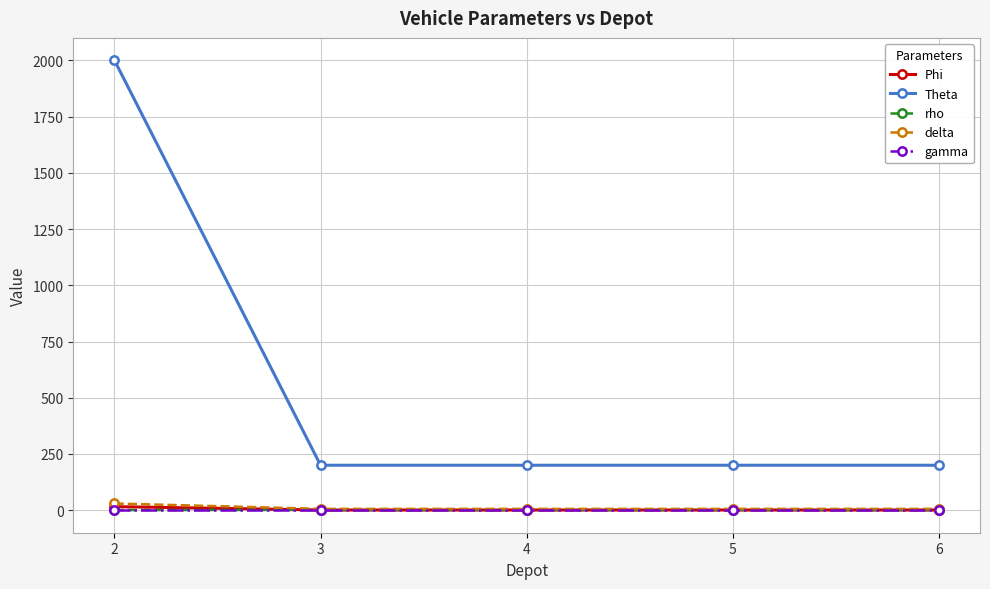

At which category is the sum across all series the highest?

2